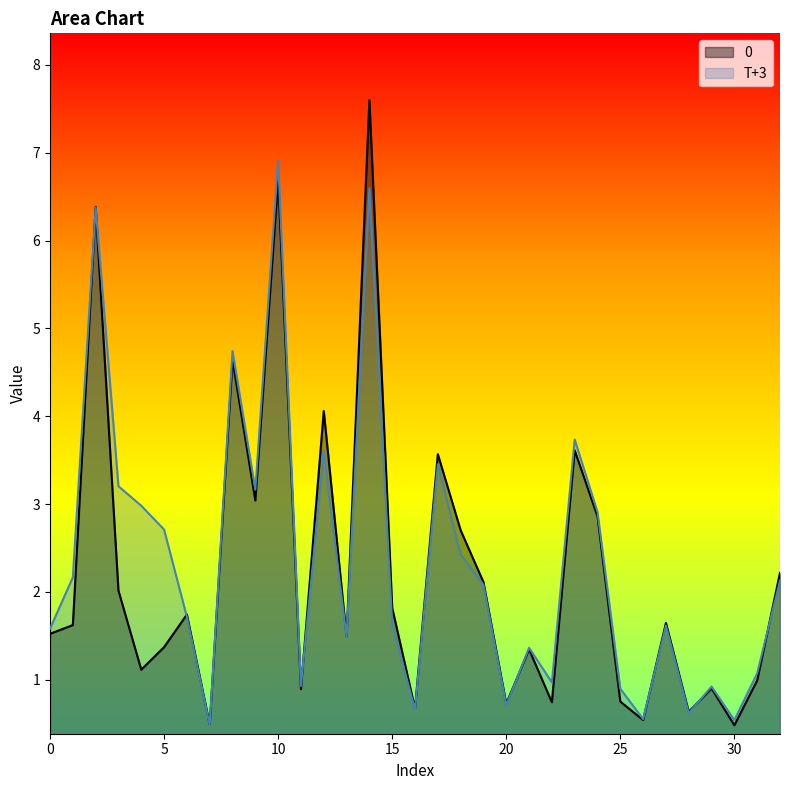

Is it true that 0 equals 1.5 at 4?

False